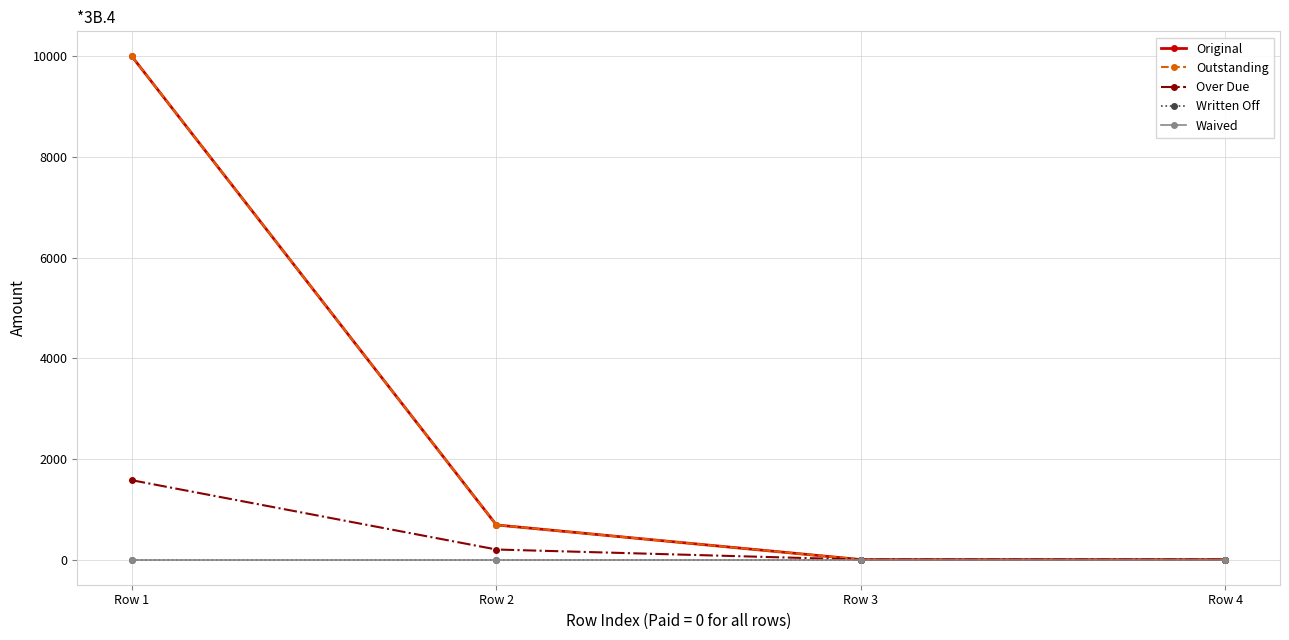

How many lines are shown in the chart?

5